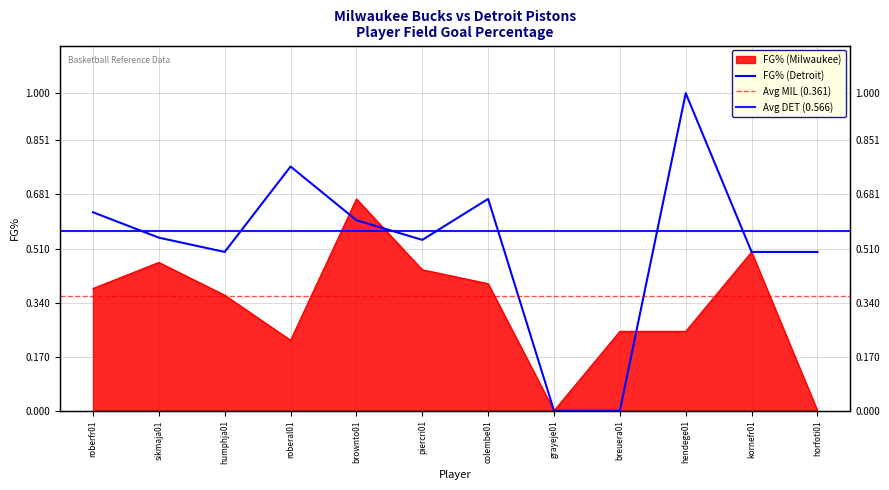

Which series changed the most between grayeje01 and horfoti01?

FG% (Detroit)